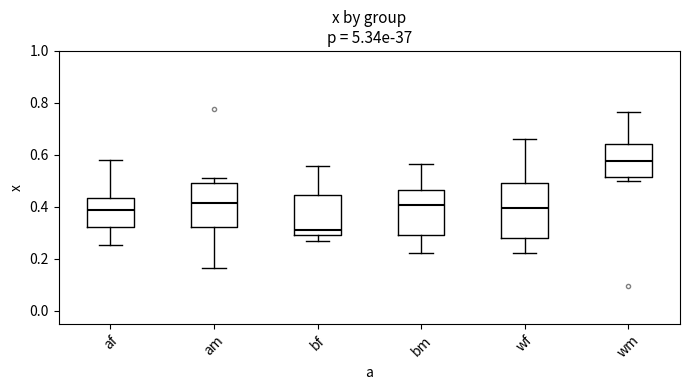

Reading left to right, read every box against the y-axis: the position of its median line, the range the box covers, and the ends of its whiskers. The values are not printed on the chart, so give them approximately, as read against the axis.

af: median 0.38, box 0.32 to 0.44, whiskers 0.26 to 0.58
am: median 0.42, box 0.32 to 0.50, whiskers 0.16 to 0.52
bf: median 0.32, box 0.30 to 0.44, whiskers 0.26 to 0.56
bm: median 0.40, box 0.30 to 0.46, whiskers 0.22 to 0.56
wf: median 0.40, box 0.28 to 0.50, whiskers 0.22 to 0.66
wm: median 0.58, box 0.52 to 0.64, whiskers 0.50 to 0.76